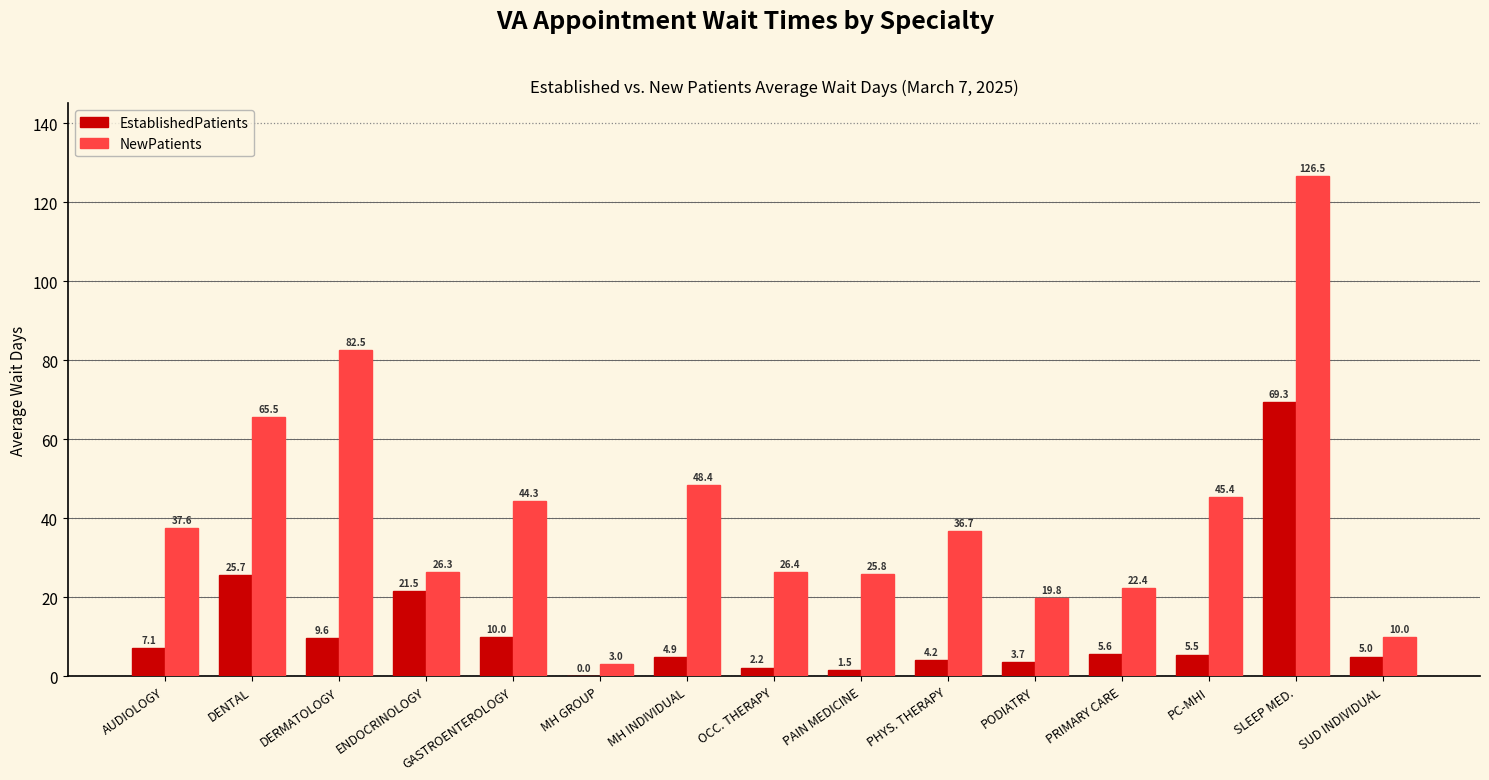

True or false: NewPatients has a value of 36.7 at PHYS. THERAPY.

True